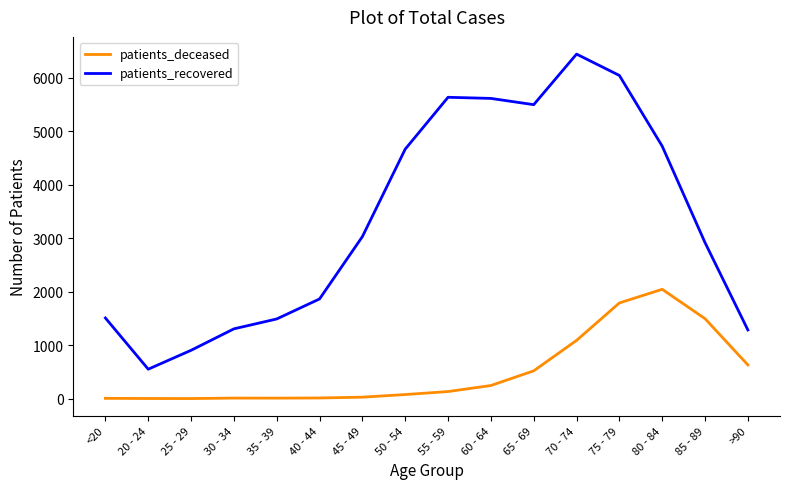

What are all the series names shown in the legend?

patients_deceased, patients_recovered